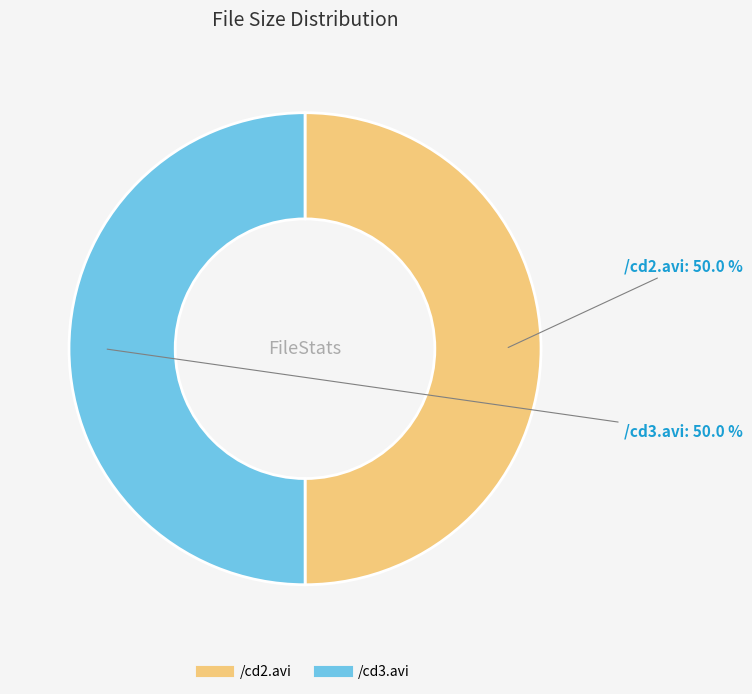

Approximately how many times larger is the value at /cd2.avi compared to /cd3.avi?

1.0